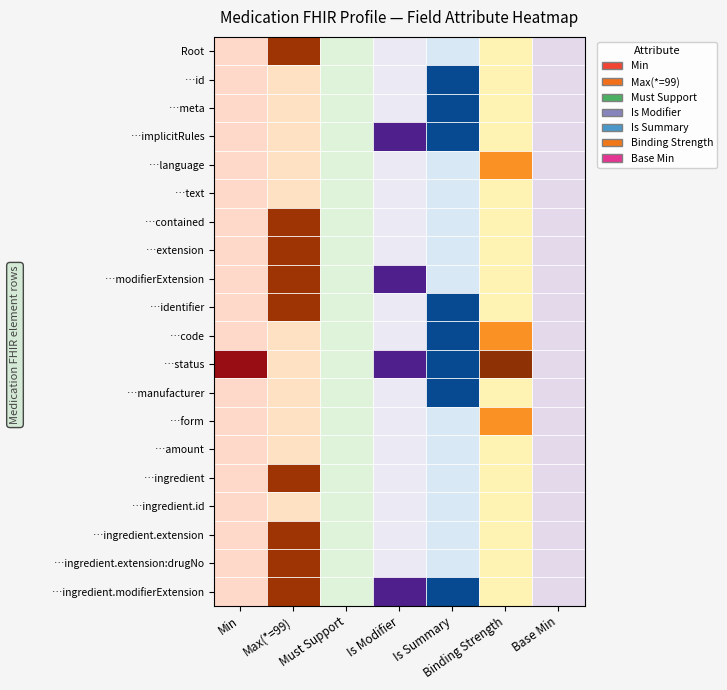

How many distinct data groups are displayed?

20